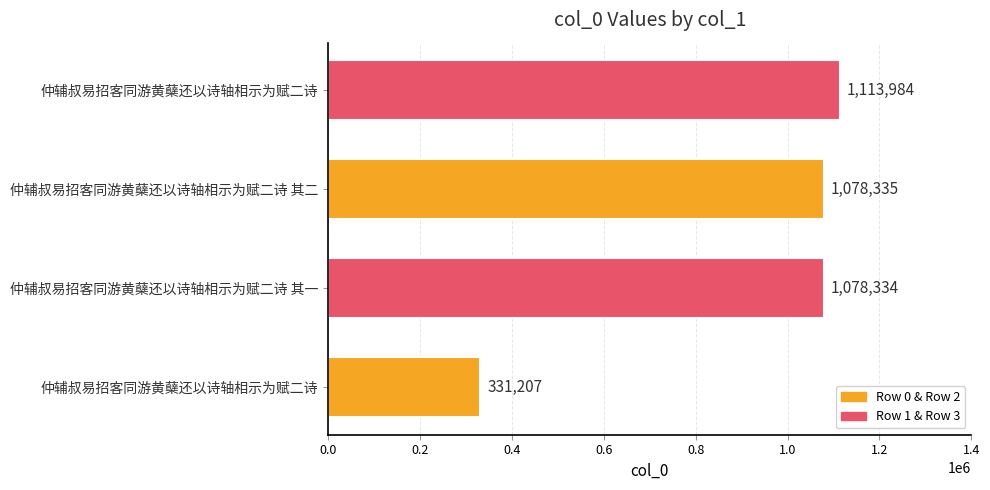

How many bars are there in total?

4